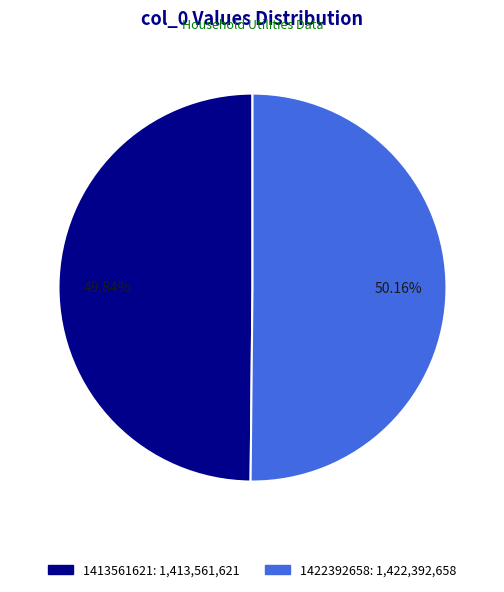

Is there any slice that represents more than half of the pie?

Yes